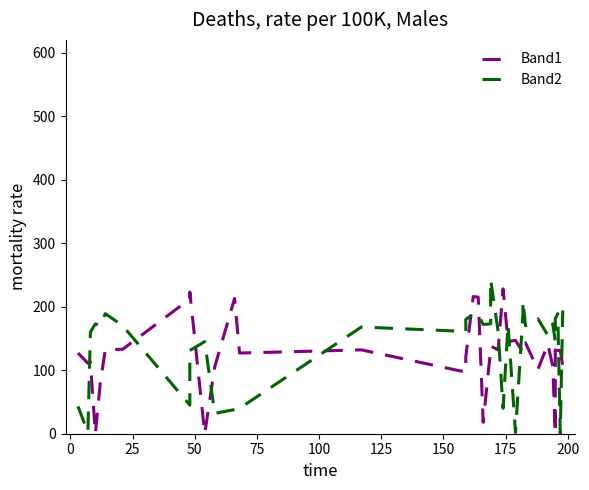

Is this an area chart (filled region under the line)?

No